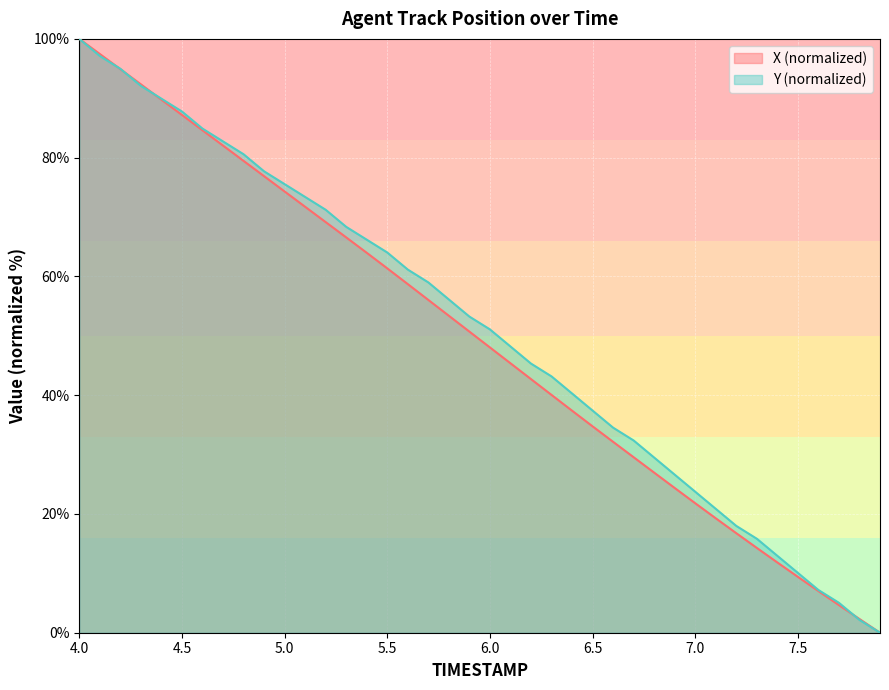

At which label does X first exceed 50?

4.0